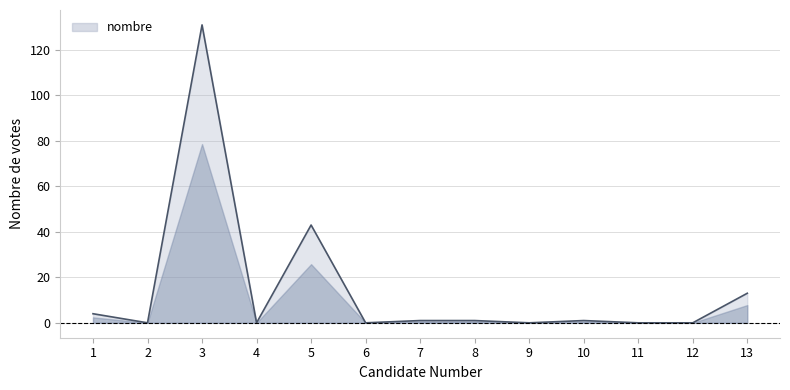

What is the change in value from 1 to 13?

+9